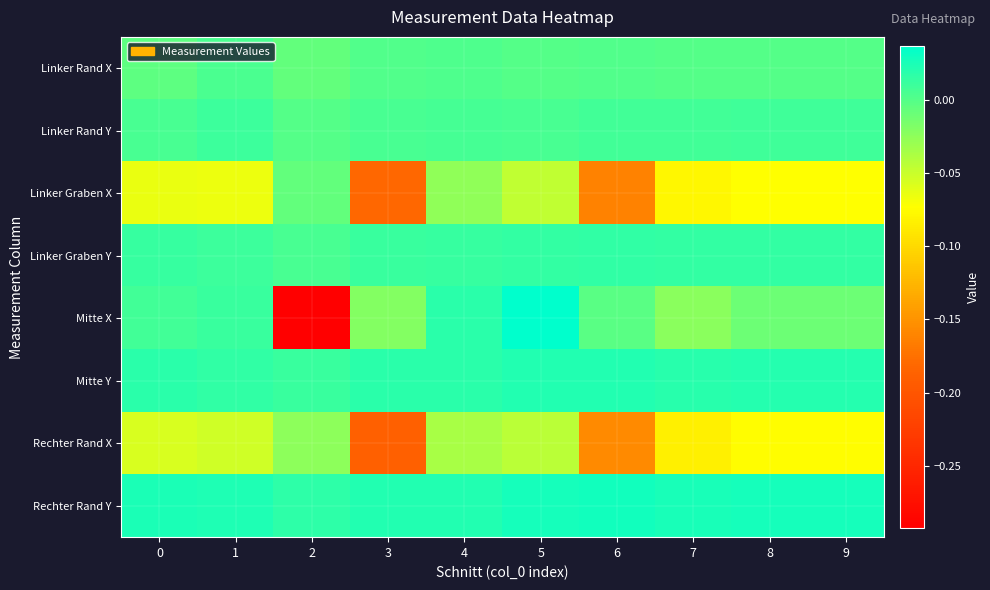

Which series changed the most between 2 and 9?

Mitte X